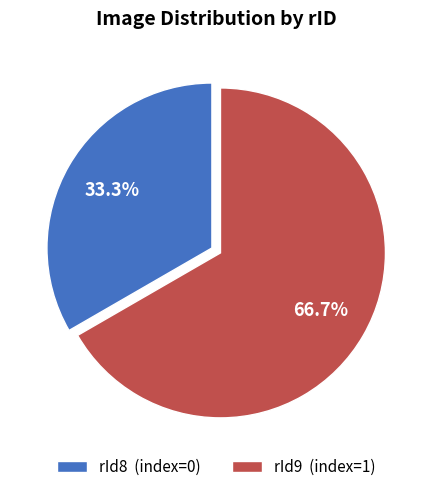

To the nearest percent, what is the average slice percentage?

50%